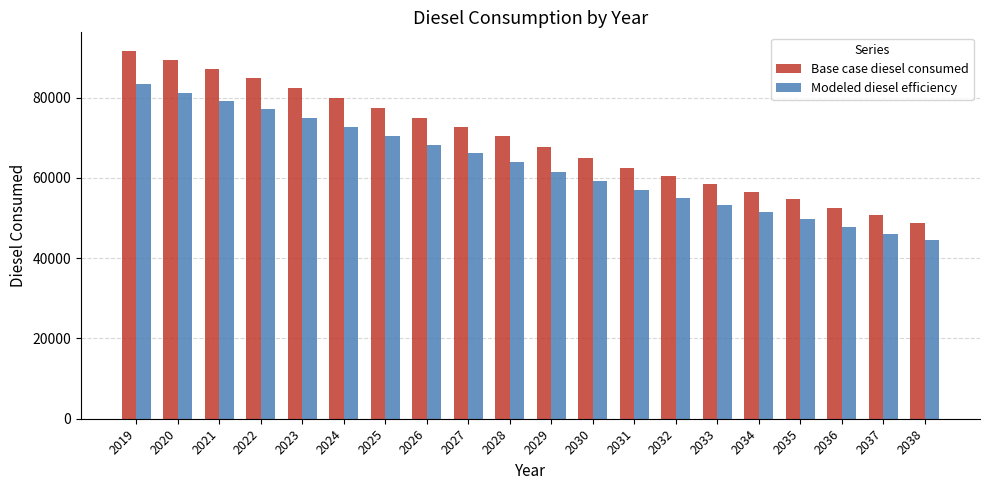

Where does the Base case diesel consumed series first go above 70378?

2019